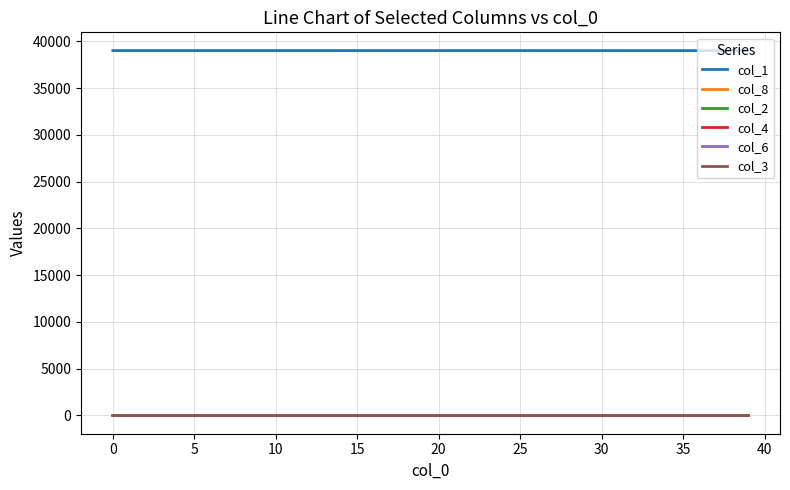

What is the average value of the col_6 series?

0.1